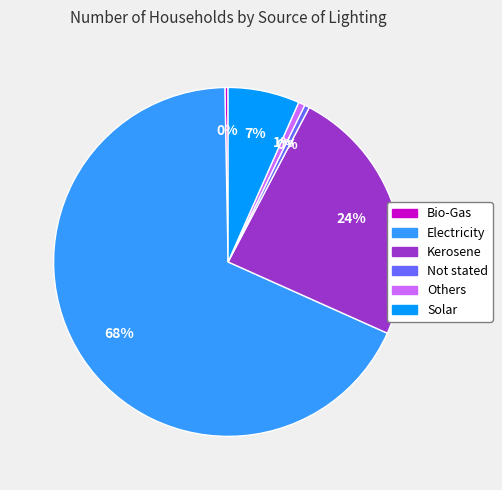

Approximately how many times larger is the value at Electricity compared to Kerosene?

2.8